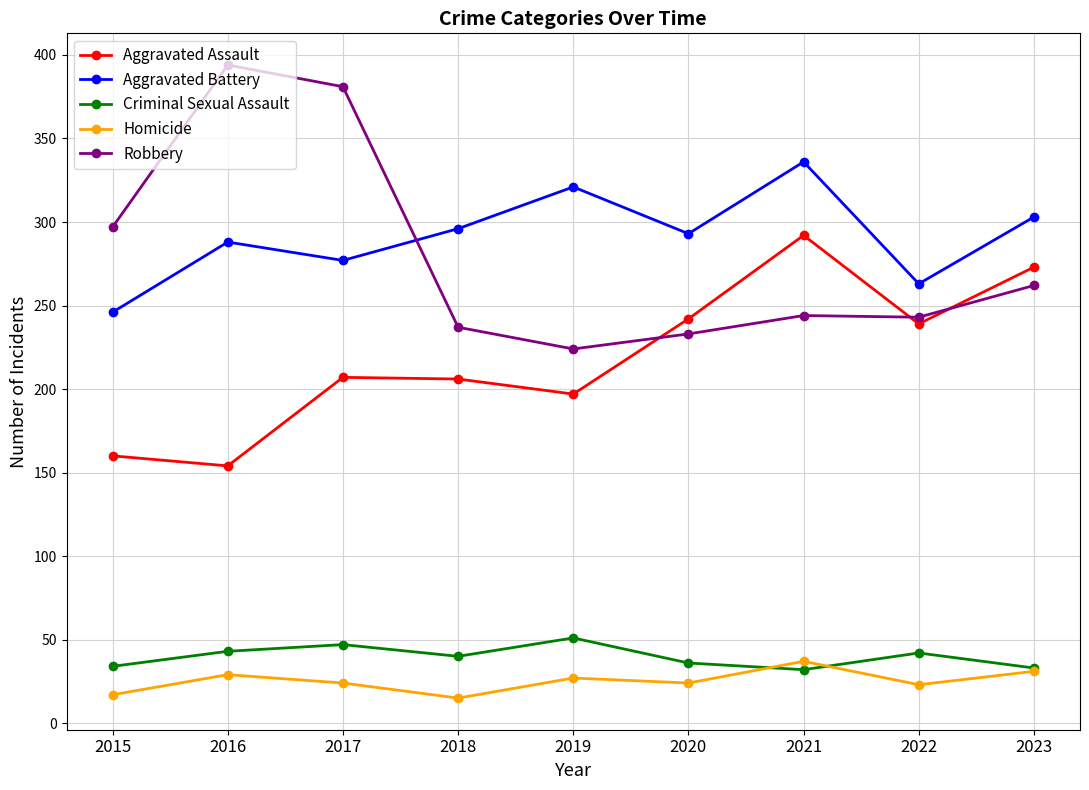

How many data points in Aggravated Assault are less than 207?

4